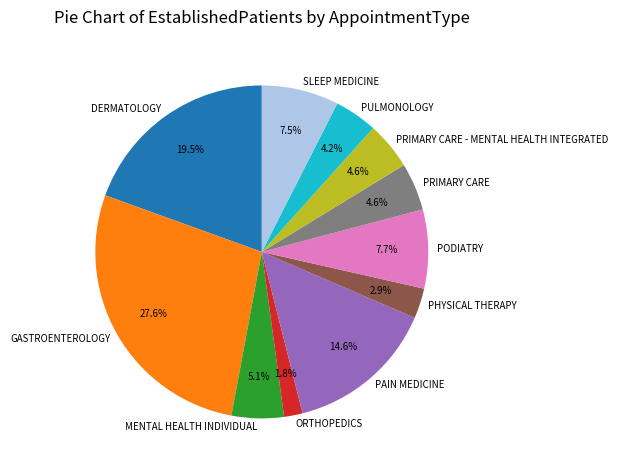

Between PHYSICAL THERAPY and PULMONOLOGY, which is larger?

PULMONOLOGY